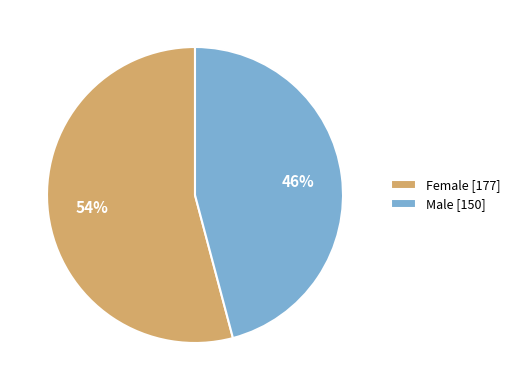

Does Female account for over 50% of the chart?

Yes